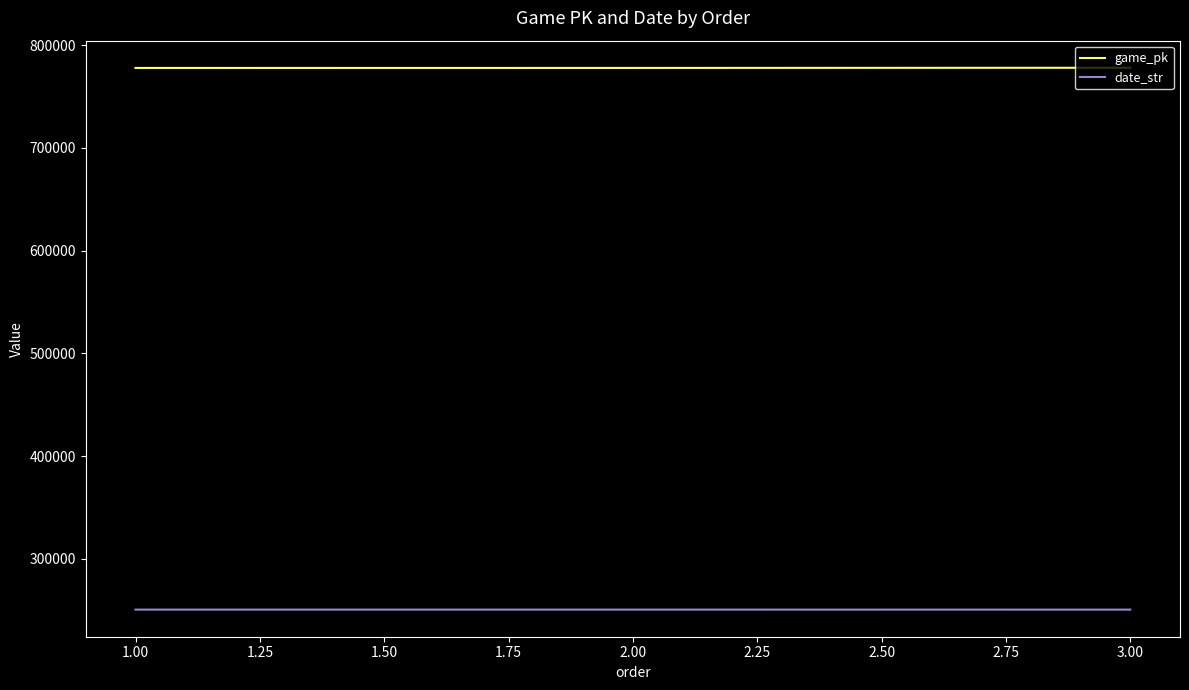

What is the difference between the highest and lowest values at 3.00?

527450